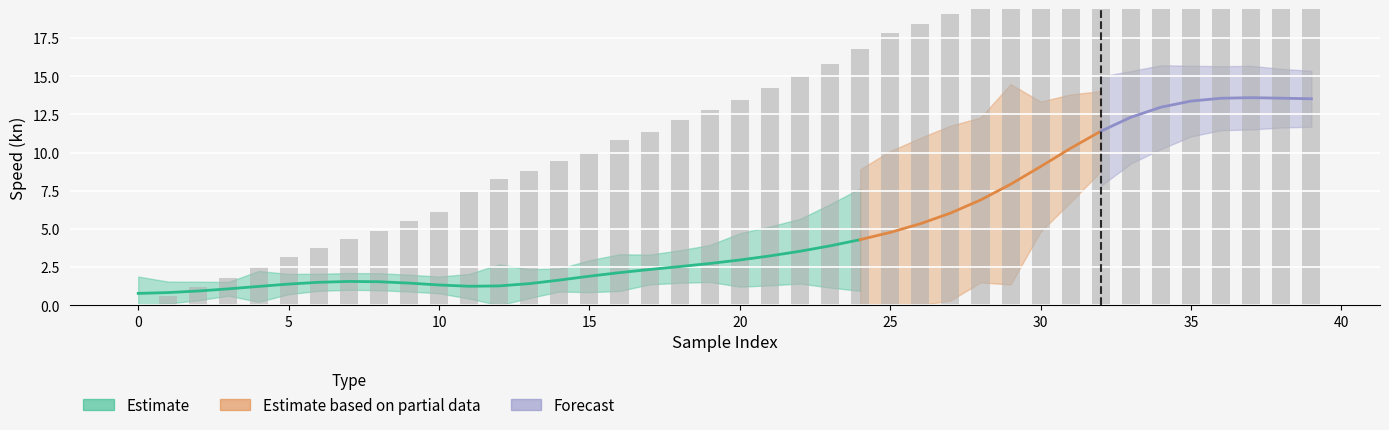

How many values are above zero?

39